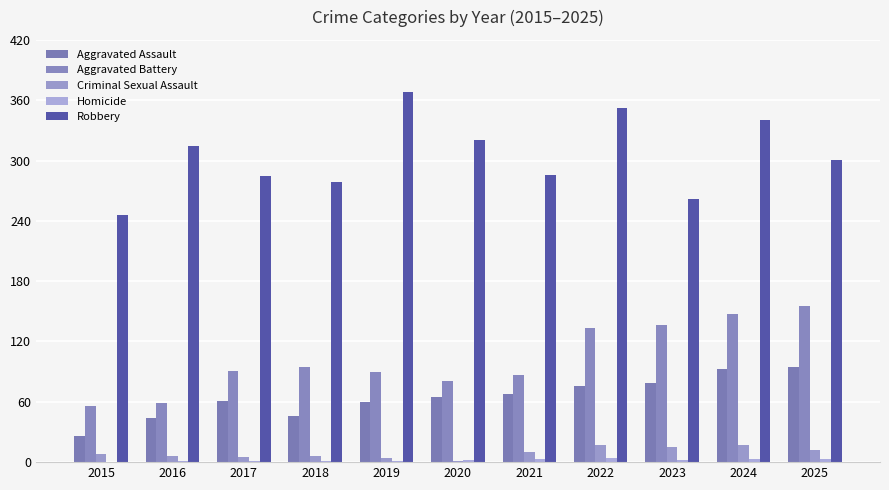

What is the difference between the highest and lowest values at 2023?

260